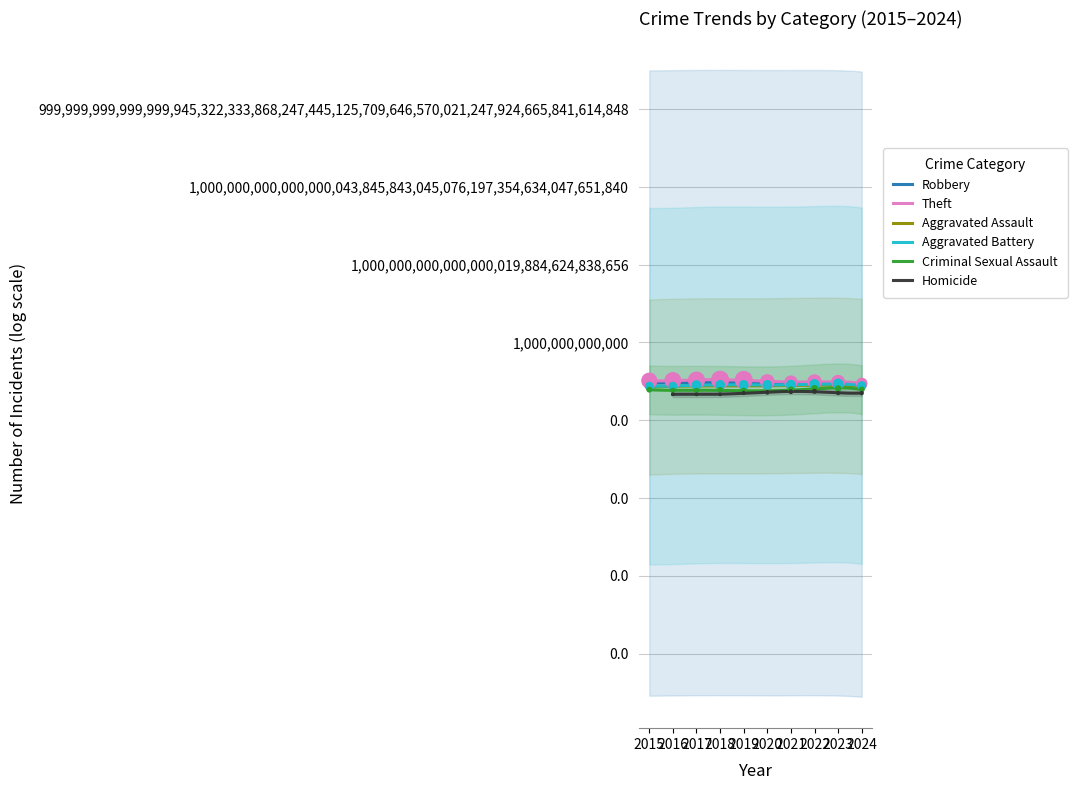

Which series contains the lowest Y value?

Criminal Sexual Assault